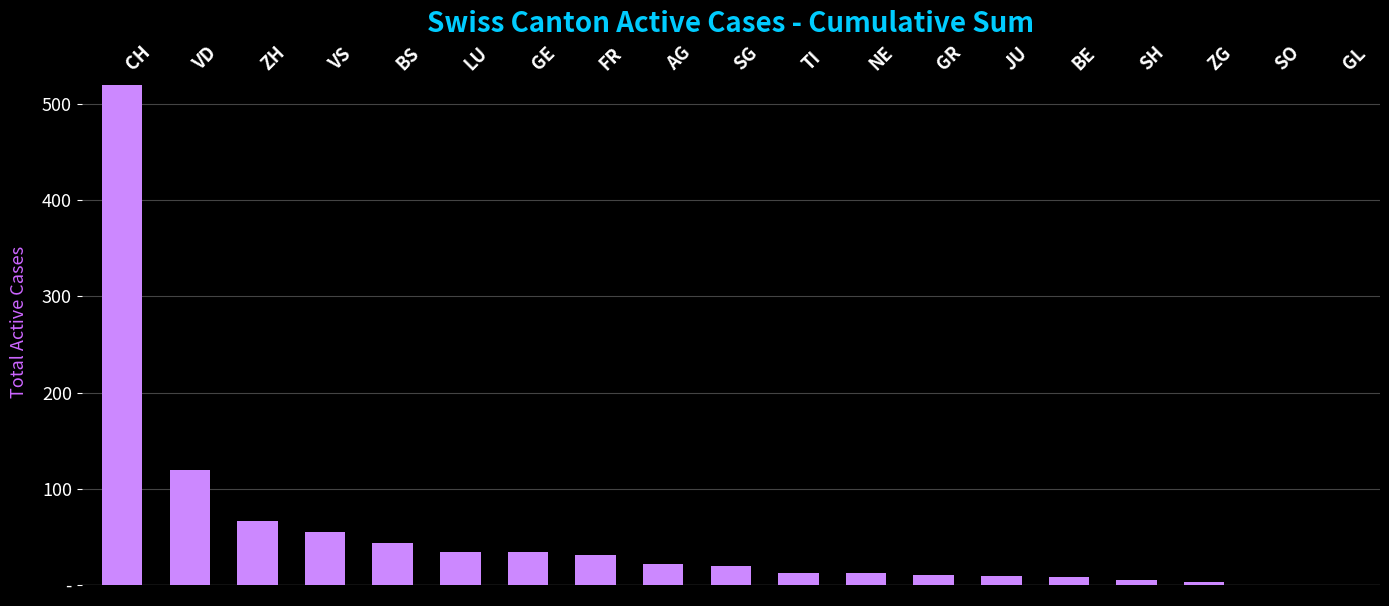

What position from the left is GE?

7